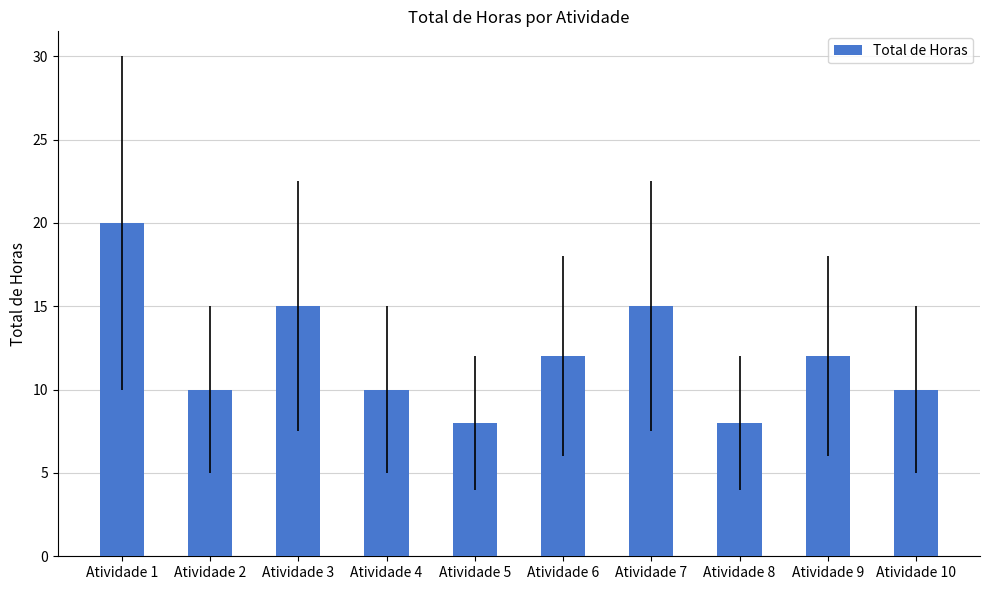

What is the change in value from Atividade 4 to Atividade 9?

+2